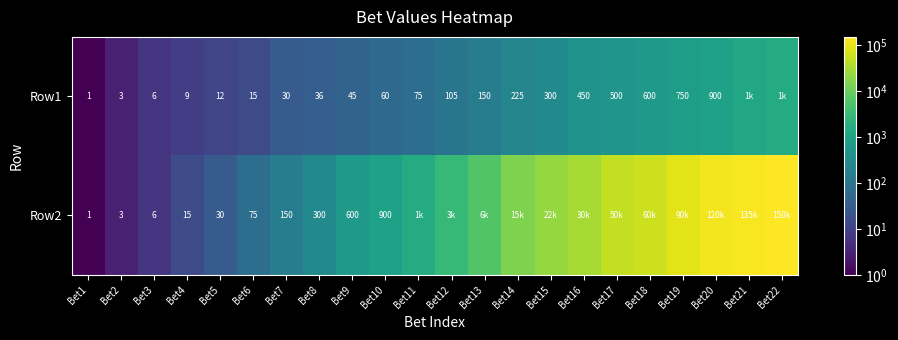

The value of Row1 at Bet3 is 1. True or false?

False